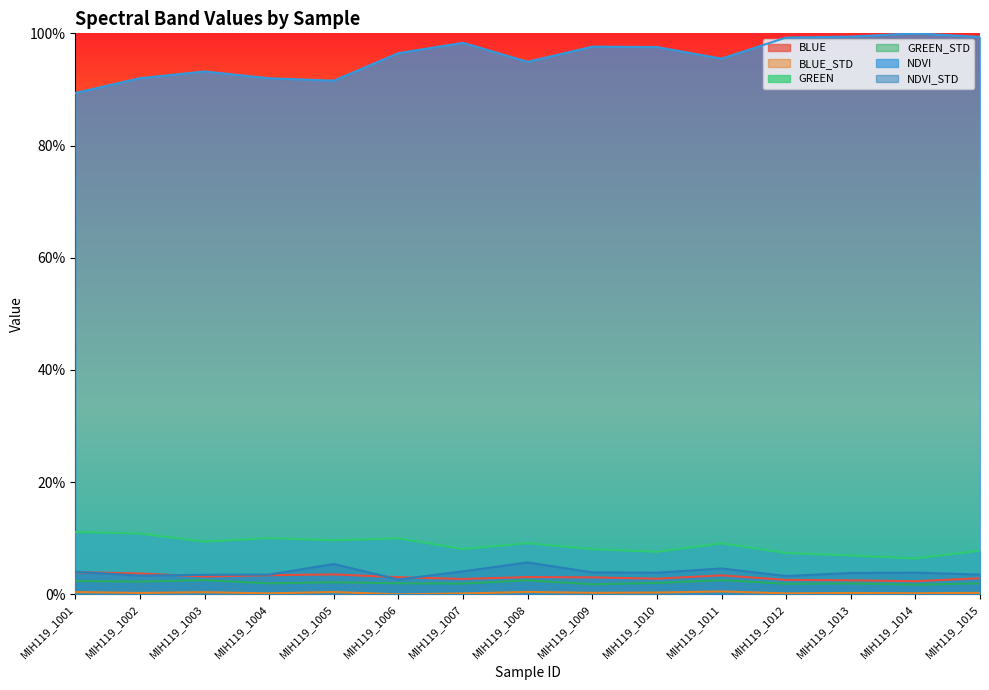

Reading right to left, extract all data points from this chart.

BLUE: 0.0	0.0	0.0	0.0	0.0	0.0	0.0	0.0	0.0	0.0	0.0	0.0	0.0	0.0	0.0
BLUE_STD: 0.0	0.0	0.0	0.0	0.0	0.0	0.0	0.0	0.0	0.0	0.0	0.0	0.0	0.0	0.0
GREEN: 0.1	0.1	0.1	0.1	0.1	0.1	0.1	0.1	0.1	0.1	0.1	0.1	0.1	0.1	0.1
GREEN_STD: 0.0	0.0	0.0	0.0	0.0	0.0	0.0	0.0	0.0	0.0	0.0	0.0	0.0	0.0	0.0
NDVI: 1.0	1.0	1.0	1.0	1.0	1.0	1.0	0.9	1.0	1.0	0.9	0.9	0.9	0.9	0.9
NDVI_STD: 0.0	0.0	0.0	0.0	0.0	0.0	0.0	0.1	0.0	0.0	0.1	0.0	0.0	0.0	0.0